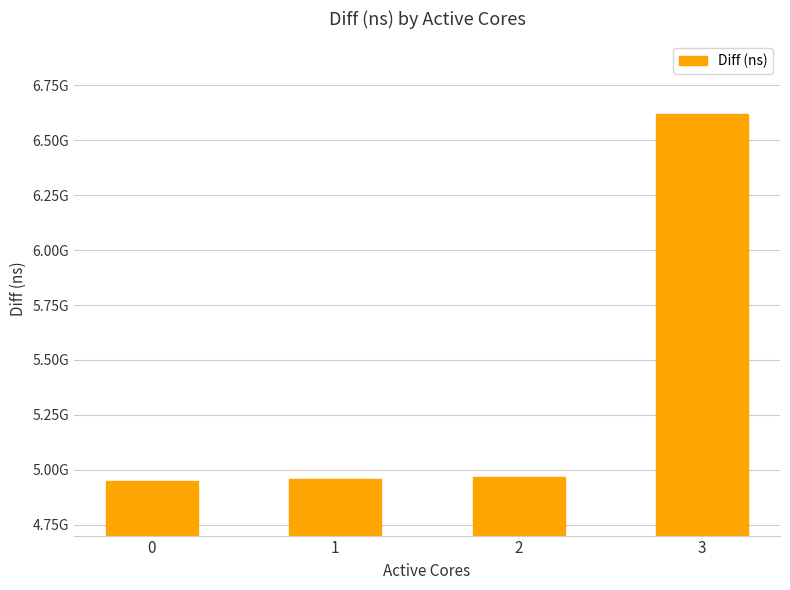

Reading left to right, what are all the values shown in this chart?

4948537264	4956382098	4968428522	6618598852